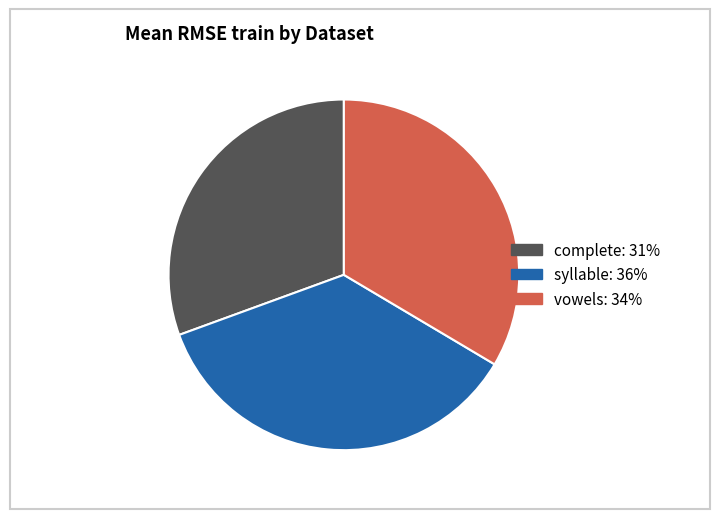

Which slice is the largest?

syllable